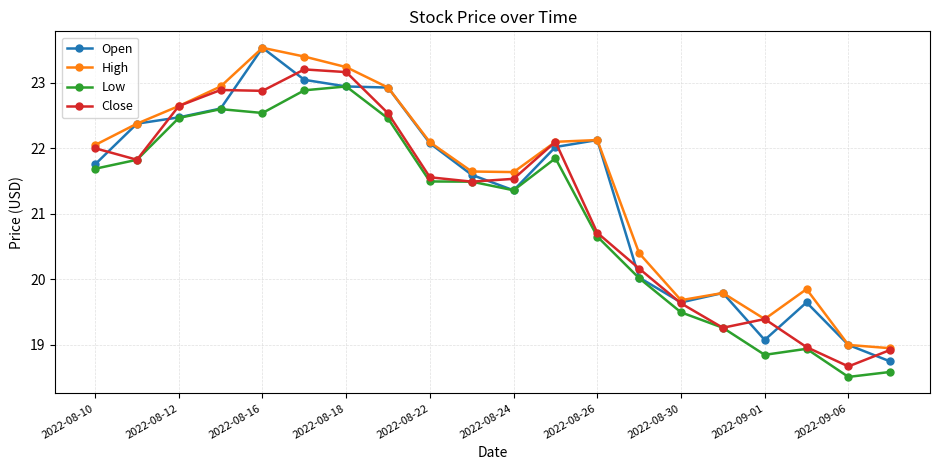

What is the value of the High point at the 16th from the left?

19.8